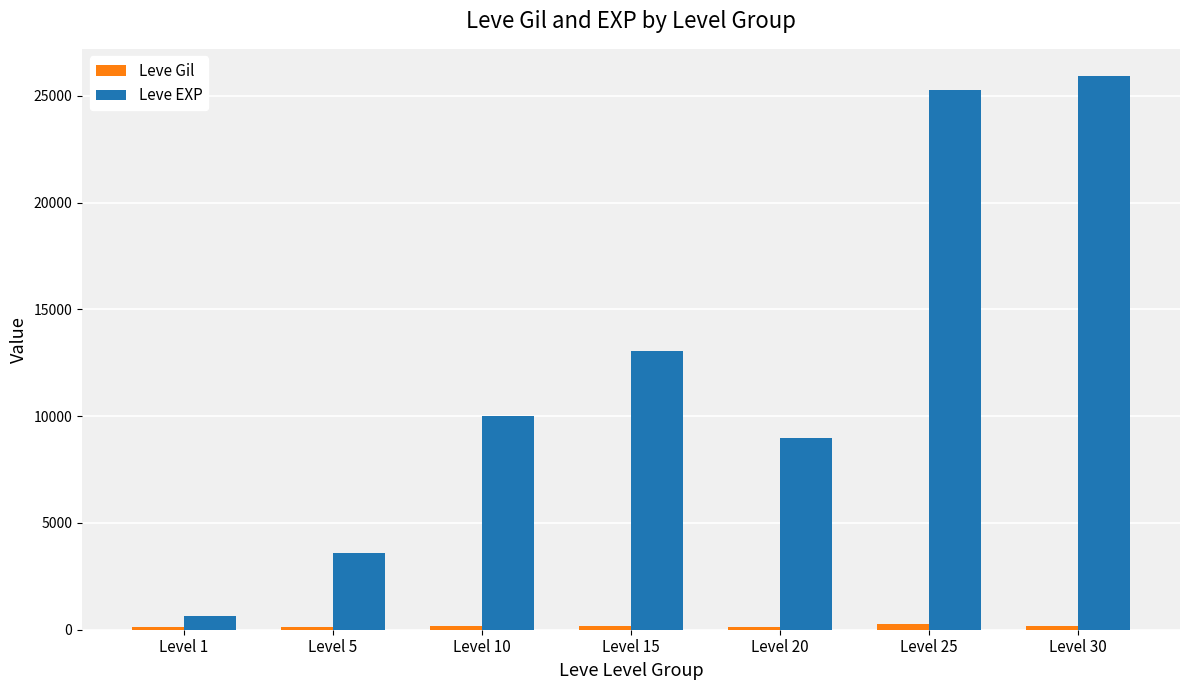

What is the sum of all Leve EXP values?

87400